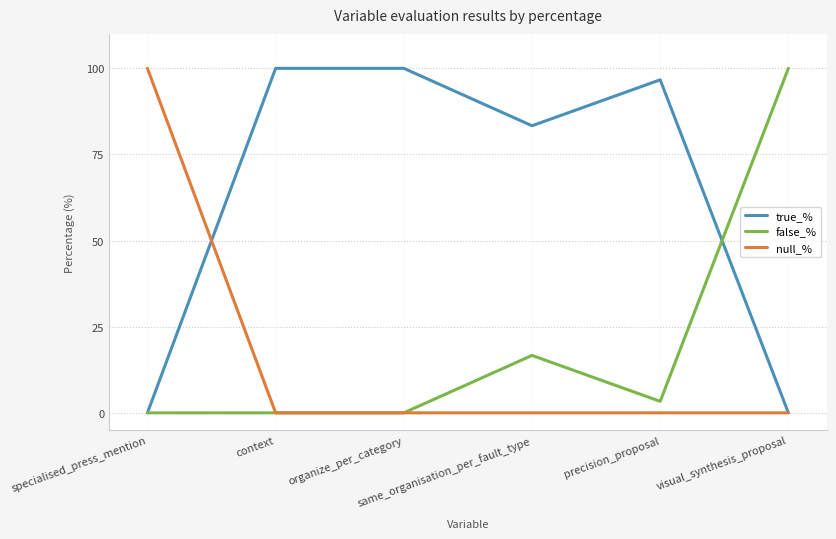

Reading left to right, transcribe all the data shown in this chart.

true_%: 0.0	100.0	100.0	83.3	96.7	0.0
false_%: 0.0	0.0	0.0	16.7	3.3	100.0
null_%: 100.0	0.0	0.0	0.0	0.0	0.0